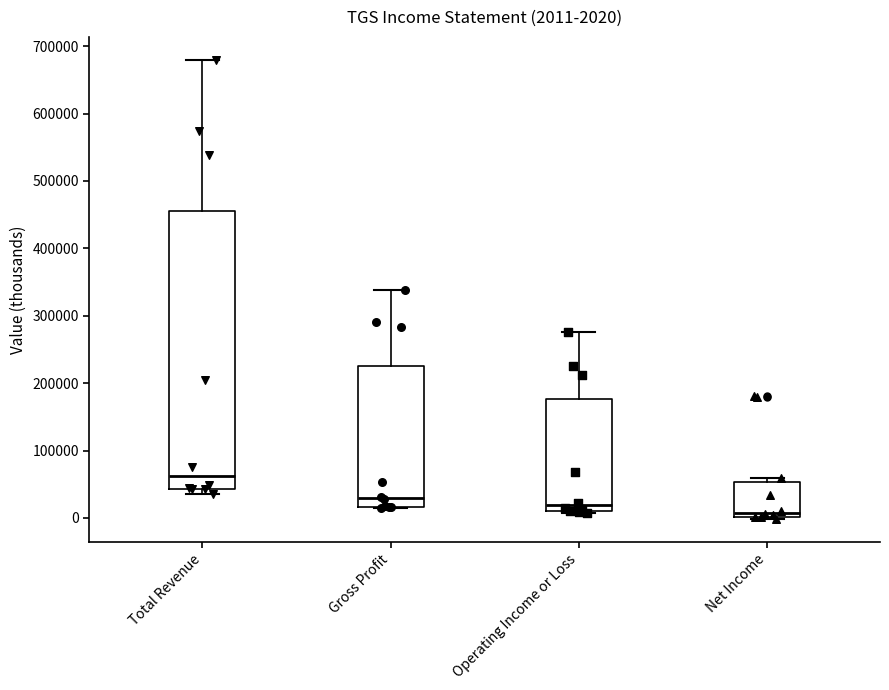

Which box has the lowest median line?

Net Income